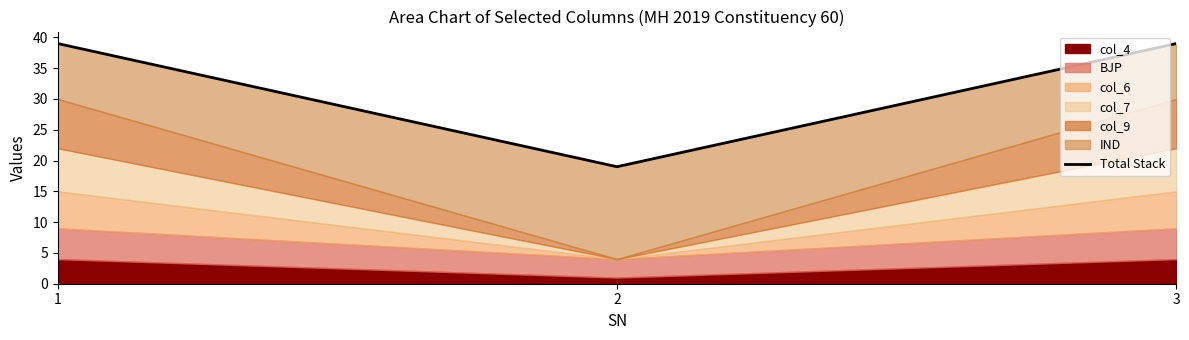

How many categories are shown in the chart?

3